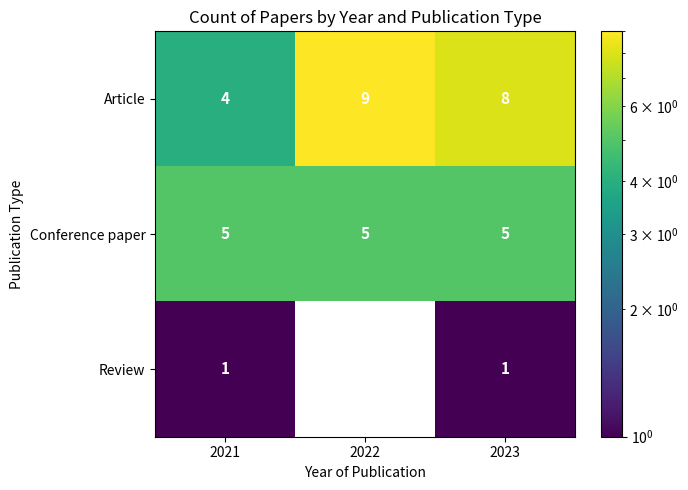

Which category has the highest value across all series?

2022